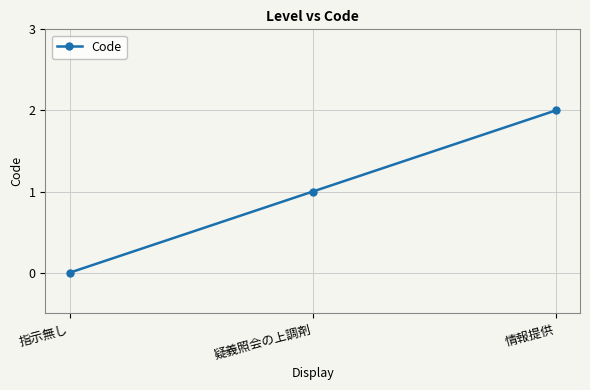

Reading left to right, list all the values displayed in this chart.

指示無し=0	疑義照会の上調剤=1	情報提供=2